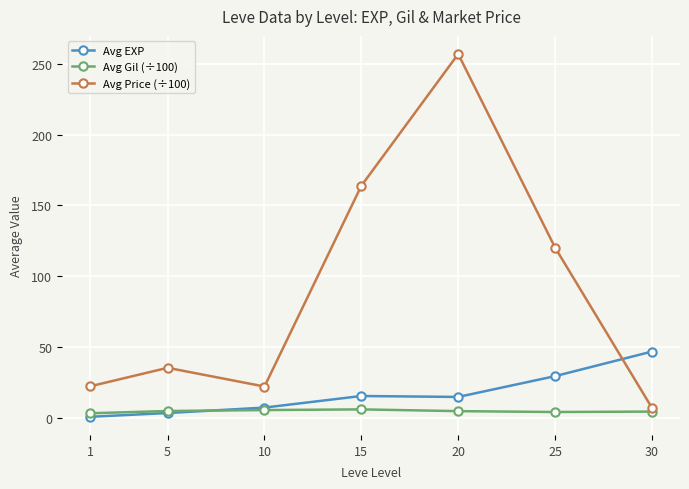

Is the value of Avg Price (÷100) at 1 greater than the value of Avg EXP at 1?

Yes